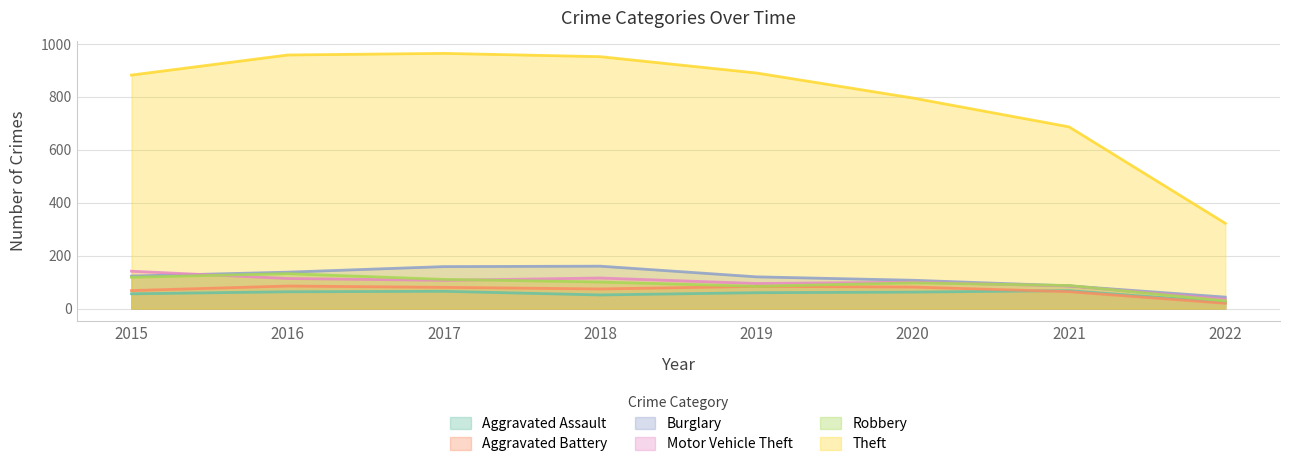

Which series has the widest spread of values?

Theft